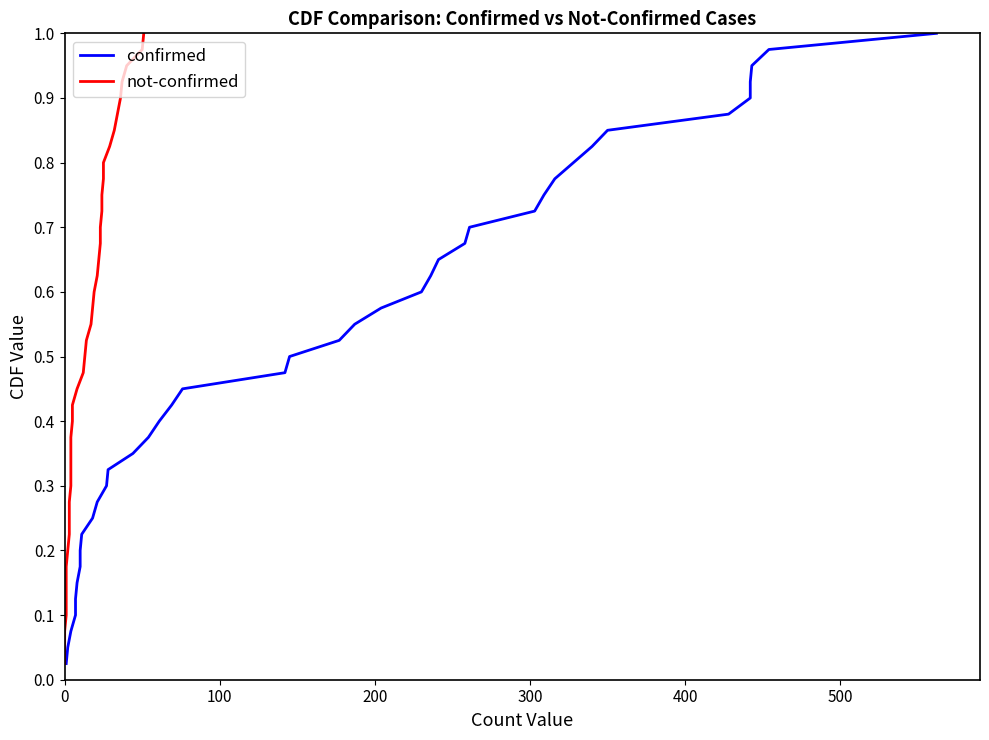

Is it true that not-confirmed equals 0.6 at 37?

False